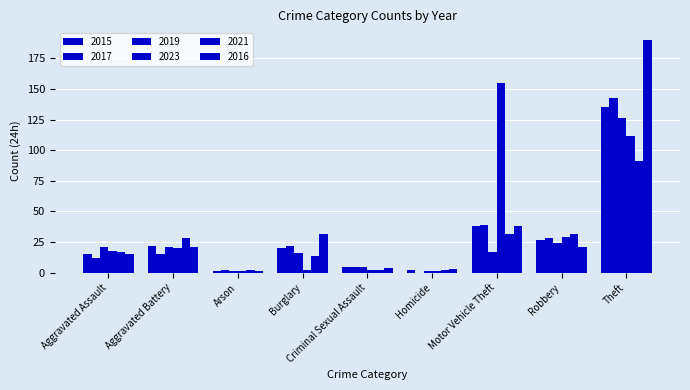

At which label is 2015 closest to 68?

Motor Vehicle Theft